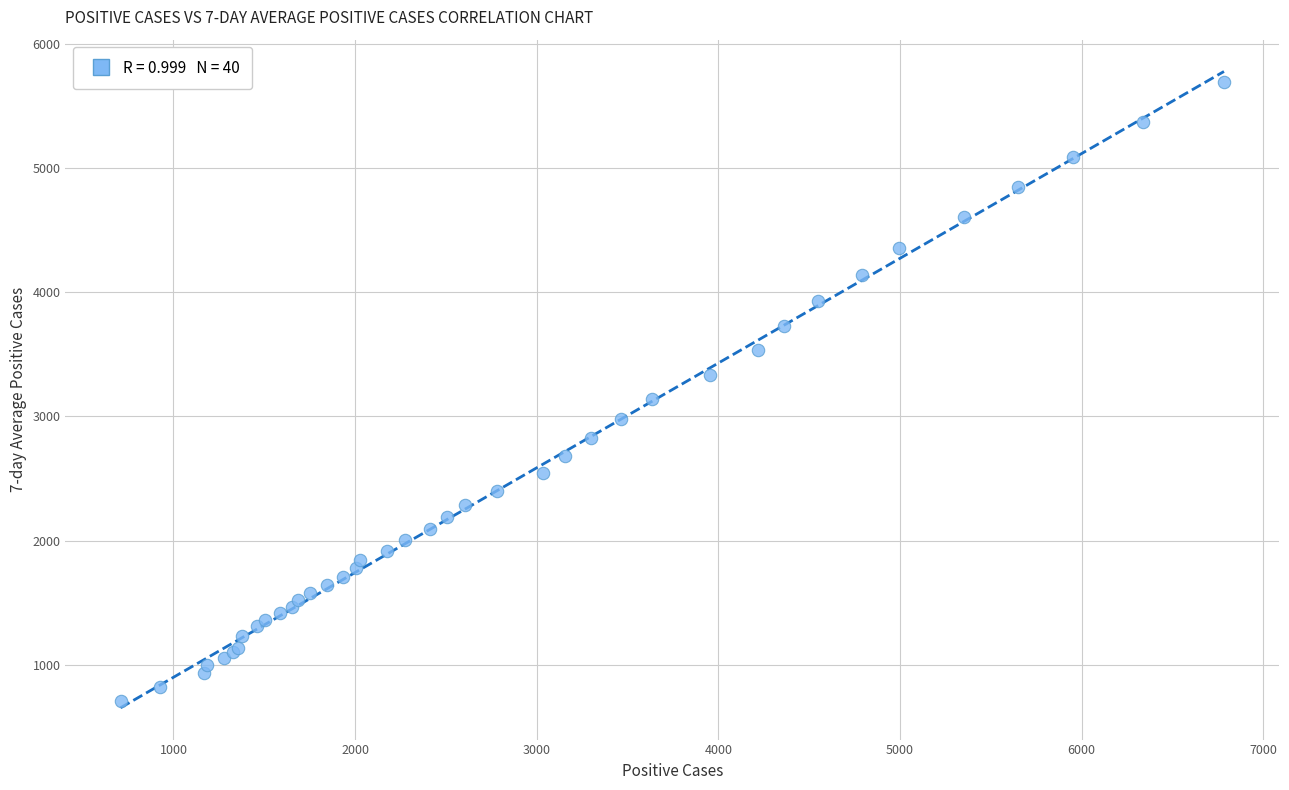

What Y value in the scatter plot is closest to 3201?

3140.0